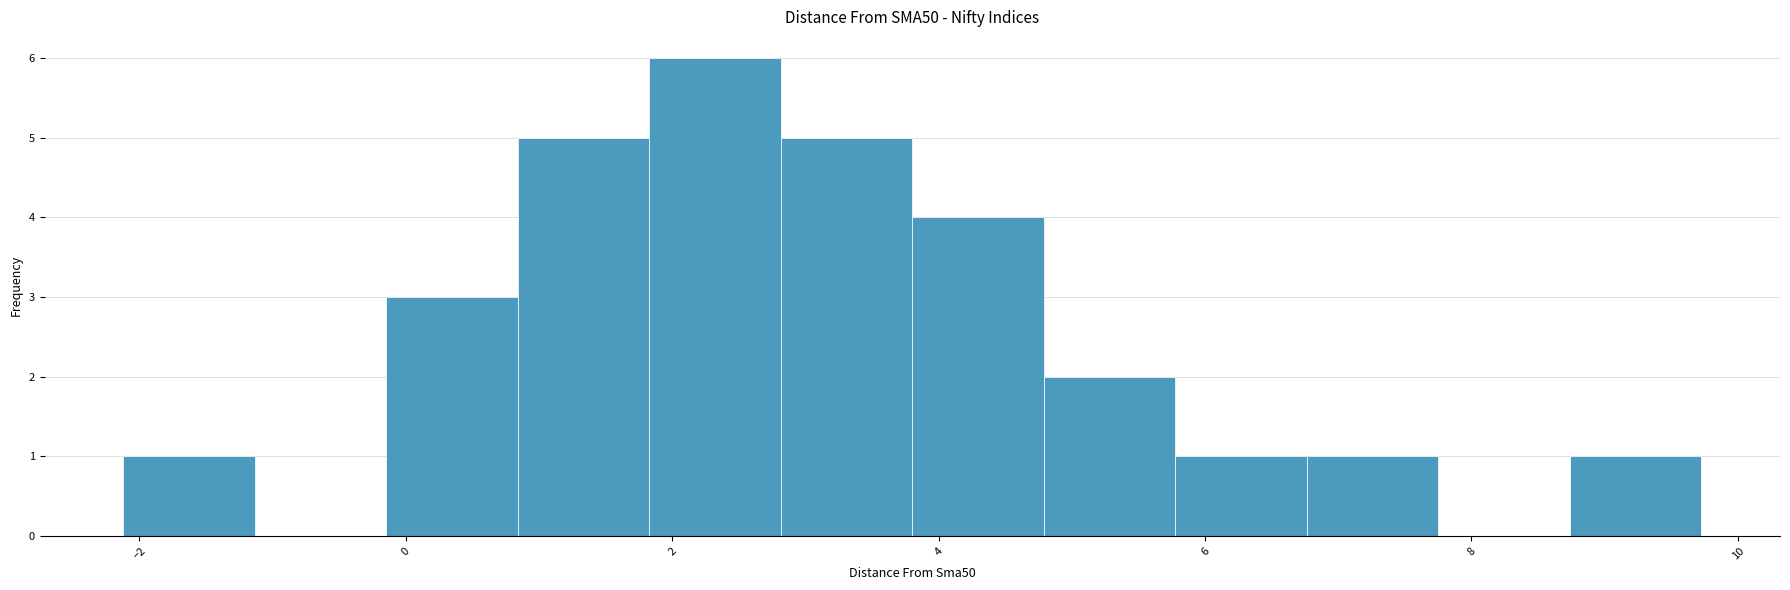

Which range on the x-axis has the tallest bar?

1.8 to 2.8